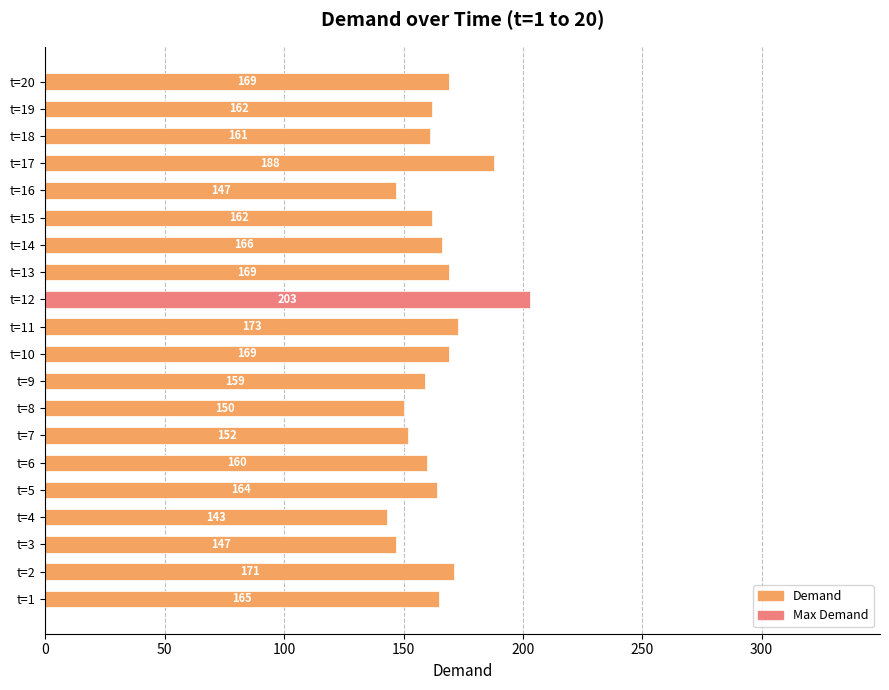

Is it true that the value at t=12 is 313?

False